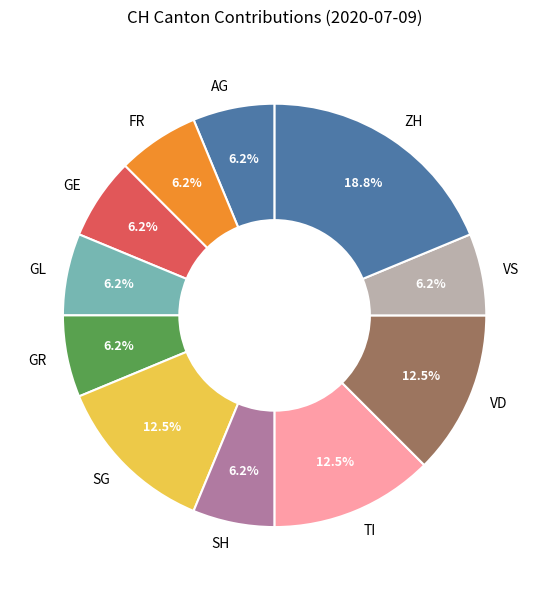

Between SH and TI, which is larger?

TI